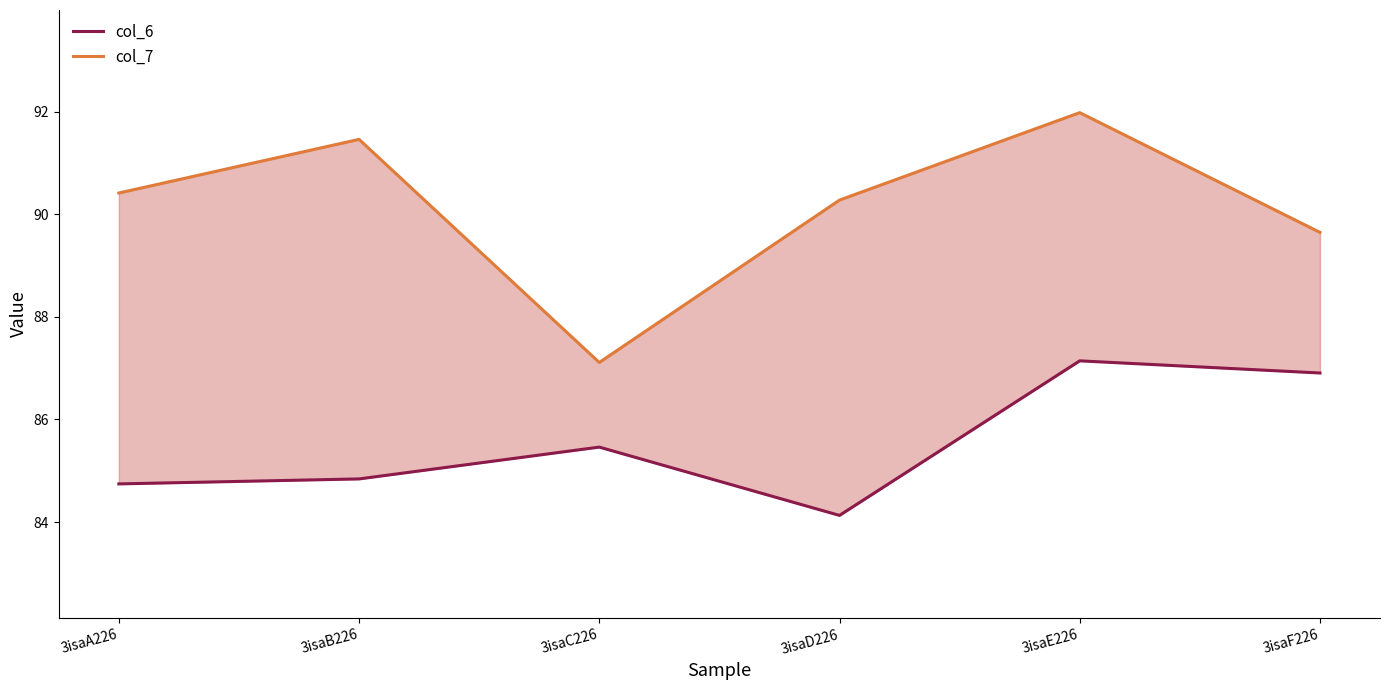

Which series has the largest range (max minus min)?

col_7